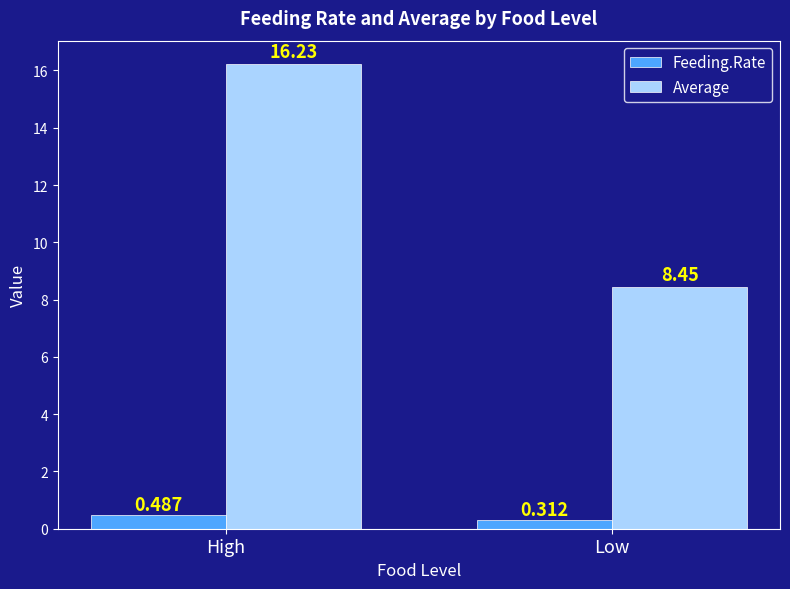

How many distinct data groups are displayed?

2